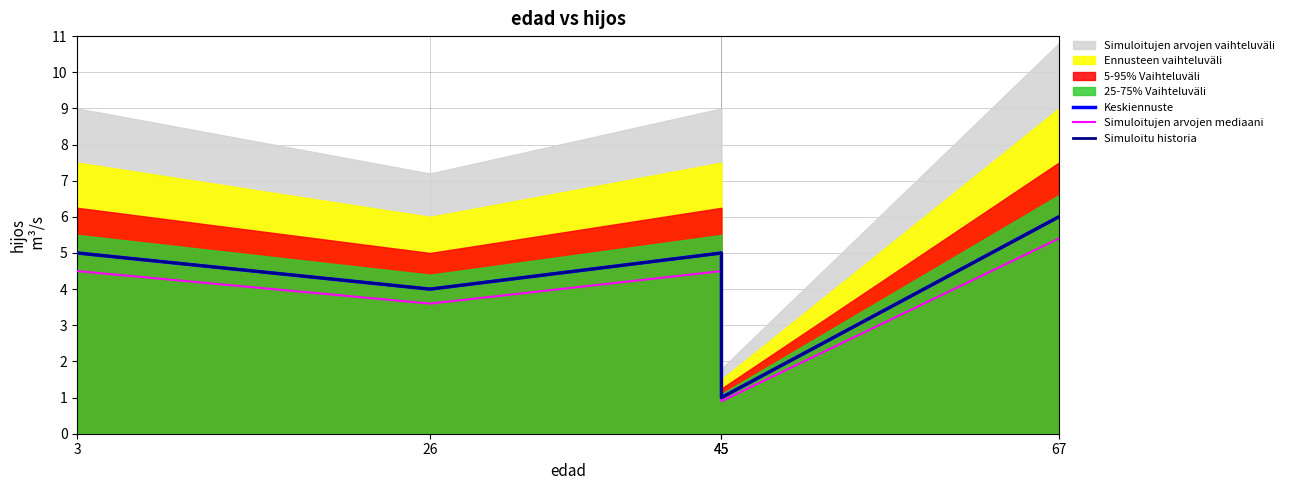

Reading right to left, transcribe all the data shown in this chart.

Keskiennuste: 6.0	1.0	5.0	4.0	5.0
Simuloitujen arvojen mediaani: 5.4	0.9	4.5	3.6	4.5
Simuloitu historia: 6.0	1.0	5.0	4.0	5.0